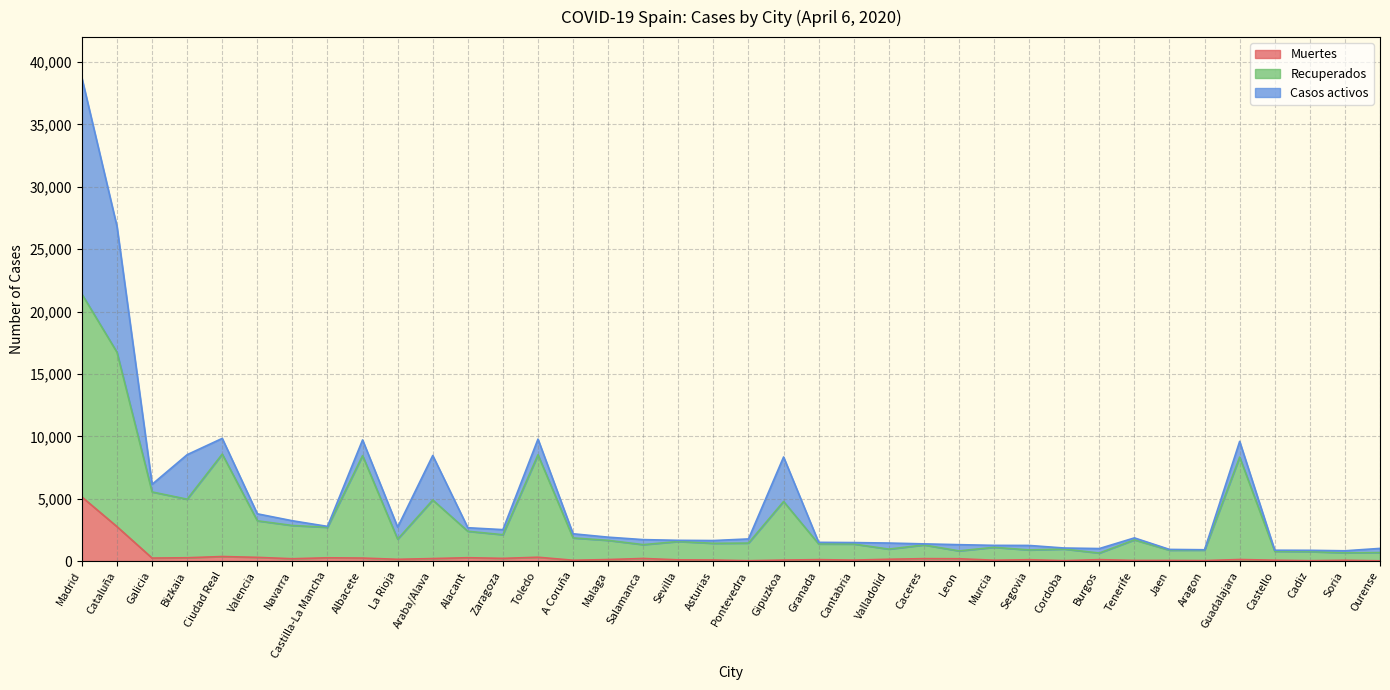

What is the difference between the Recuperados values at Cataluña and Caceres?

15444